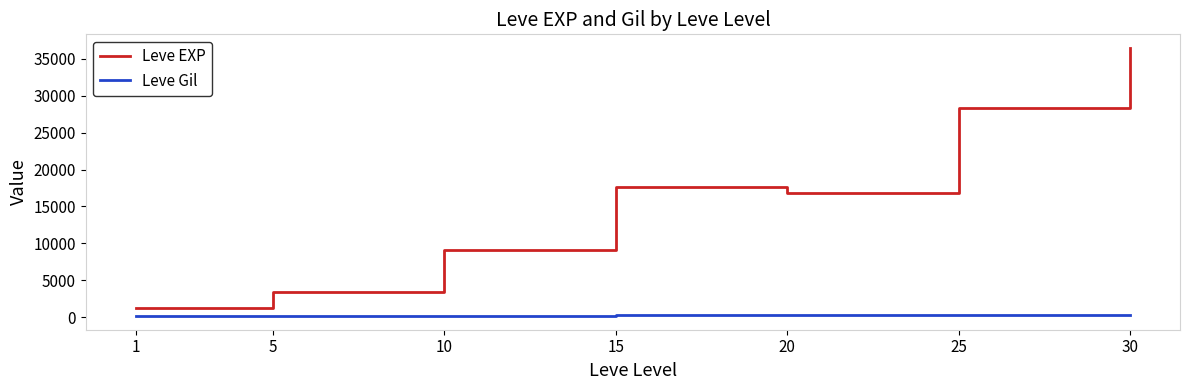

What is the greatest value displayed?

36492.5